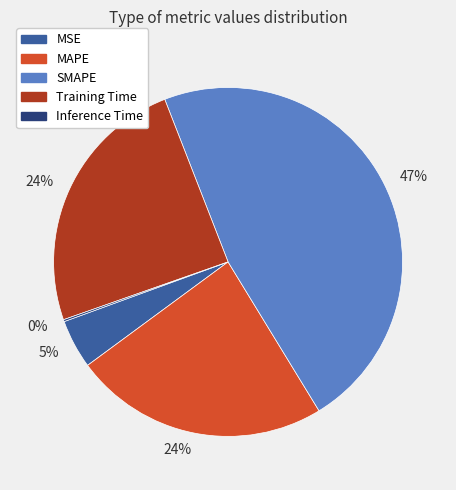

Does MAPE represent more than half of the total?

No